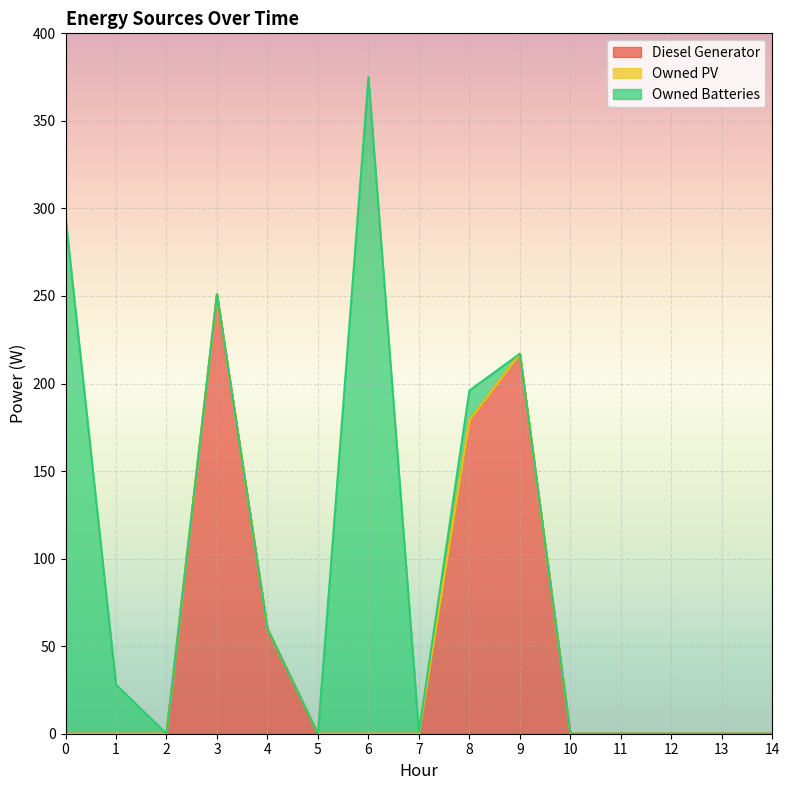

The value of Owned PV at 4 is 0. True or false?

True